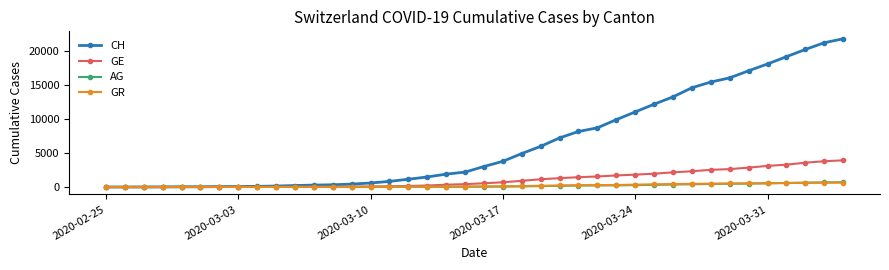

After their last crossing, which series has the higher values: GR or AG?

AG